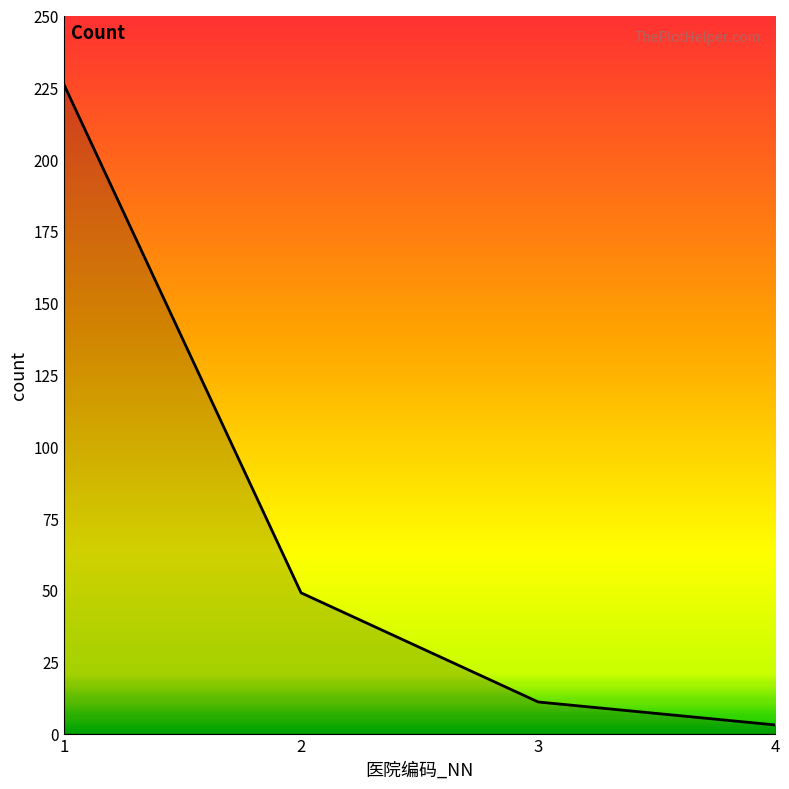

Reading left to right, what are all the values shown in this chart?

226	49	11	3